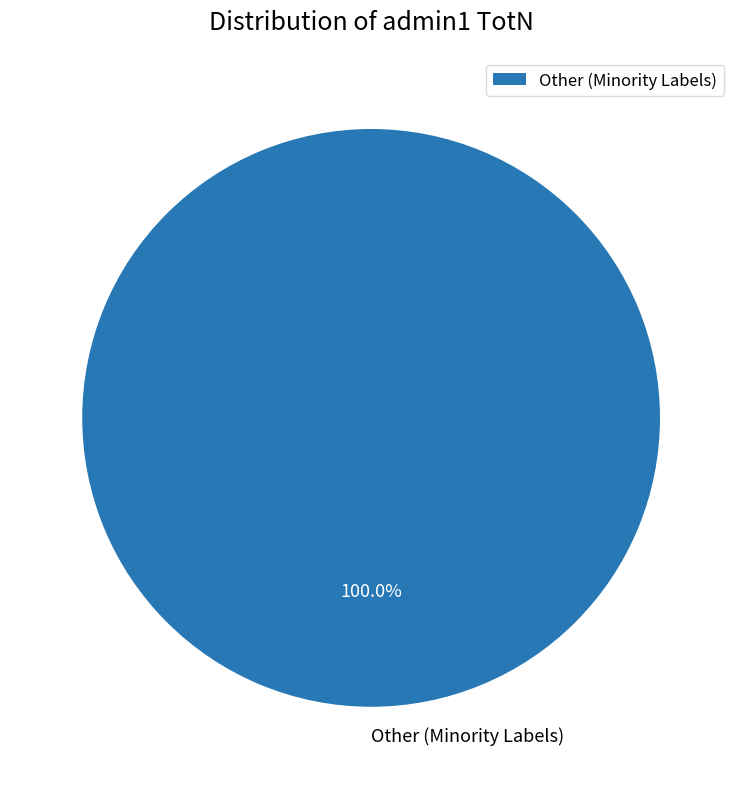

Does any single category account for the majority?

Yes